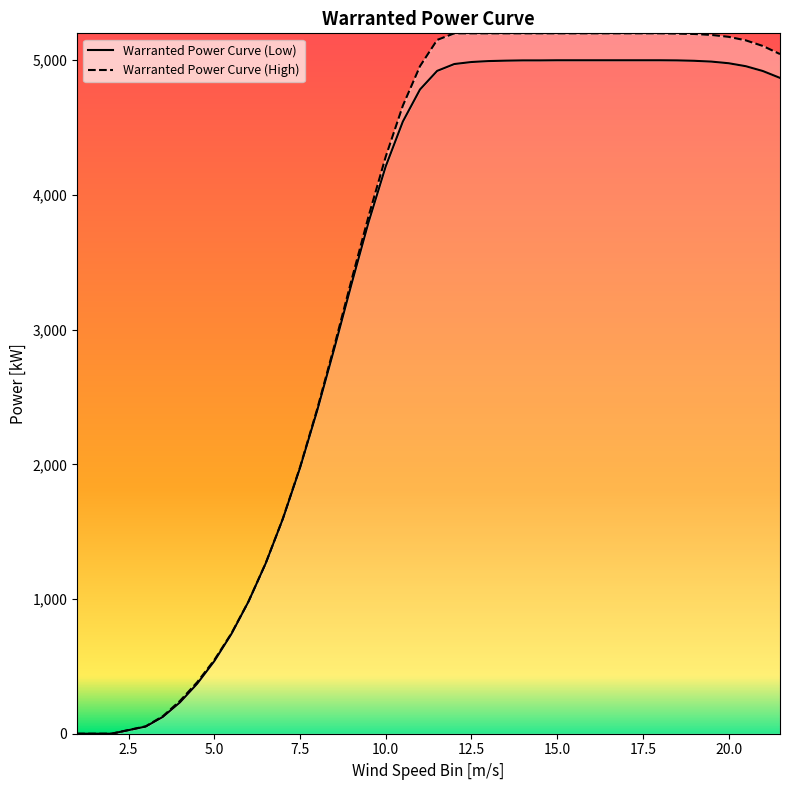

Is this an area chart (filled region under the line)?

No